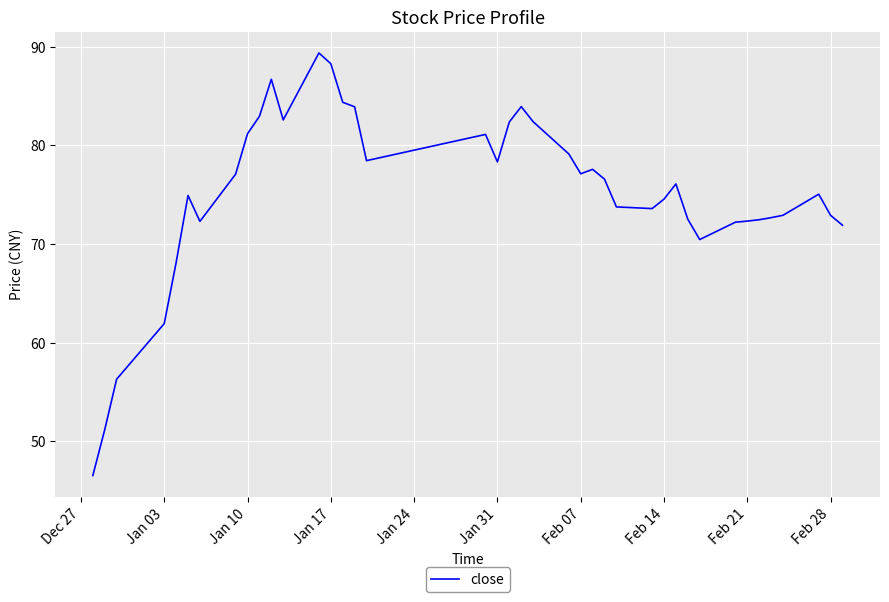

What is the maximum value shown in the chart?

89.4